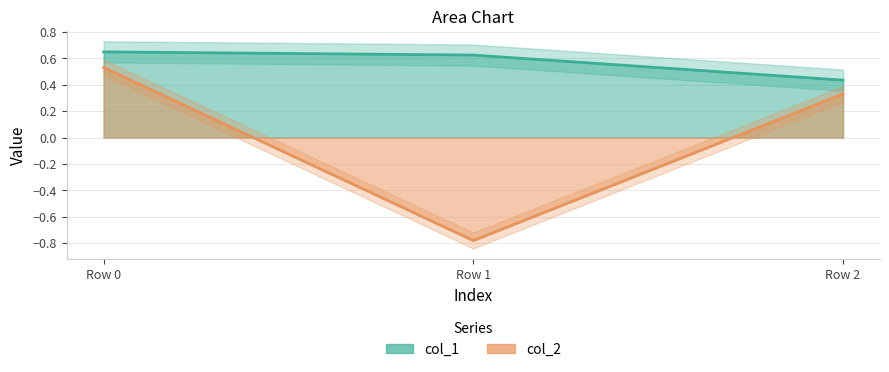

Rank the series by their maximum value, from lowest to highest.

col_2, col_1